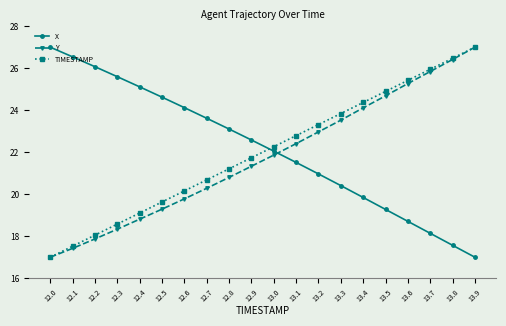

What is the spread (max minus min) of values at 13.4?

4.5